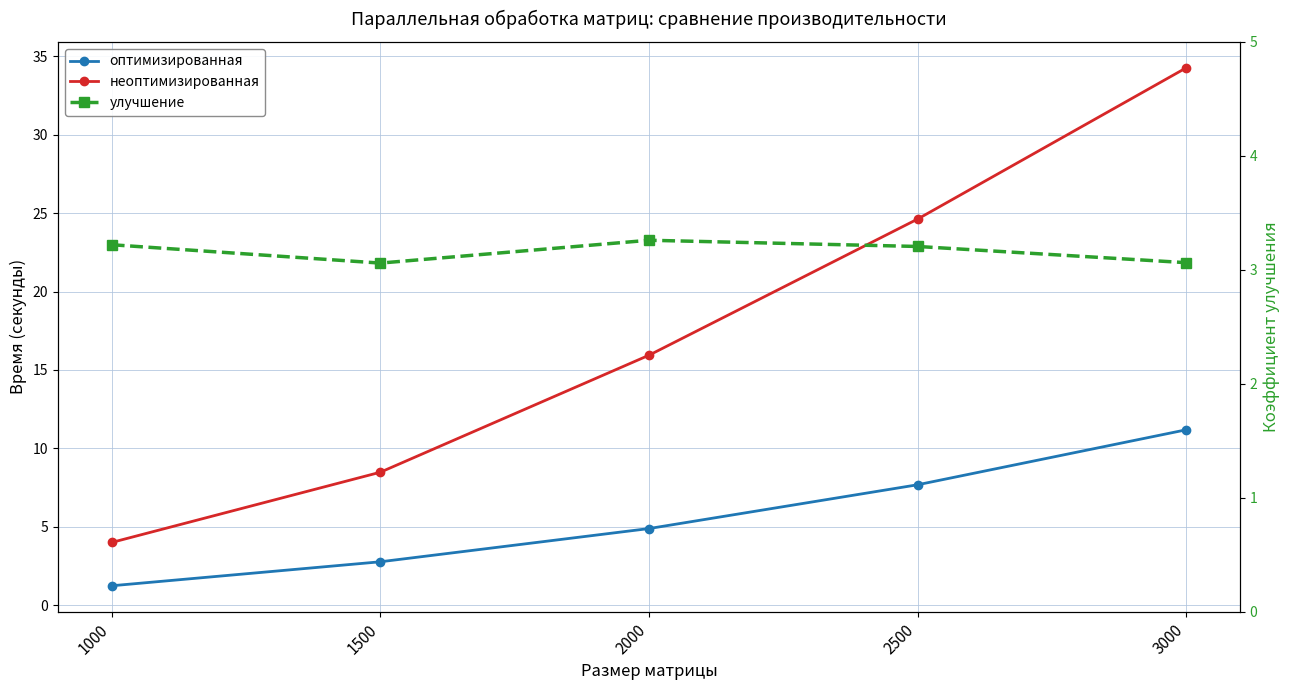

What is the approximate value of неоптимизированная at 1500?

8.5